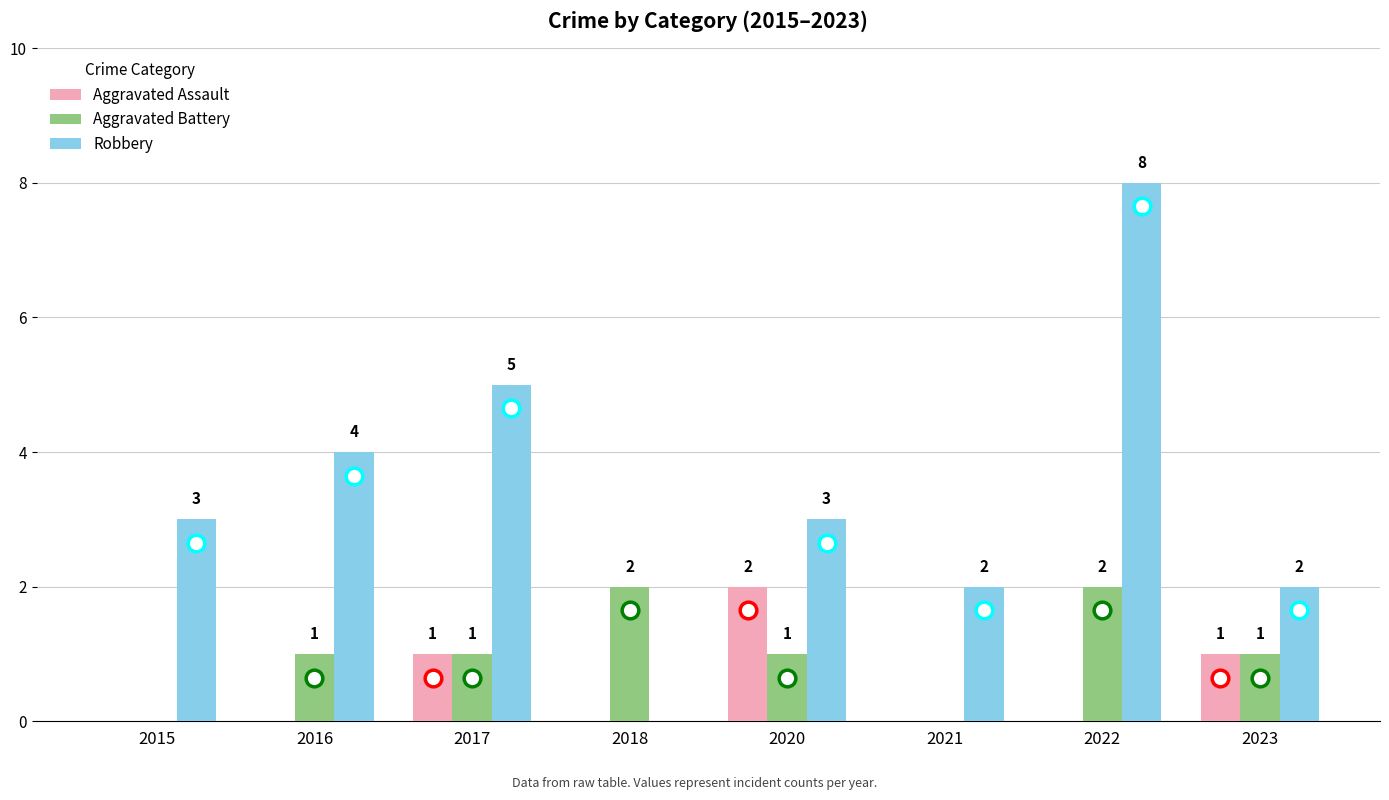

What is the sum of all Aggravated Assault values?

4